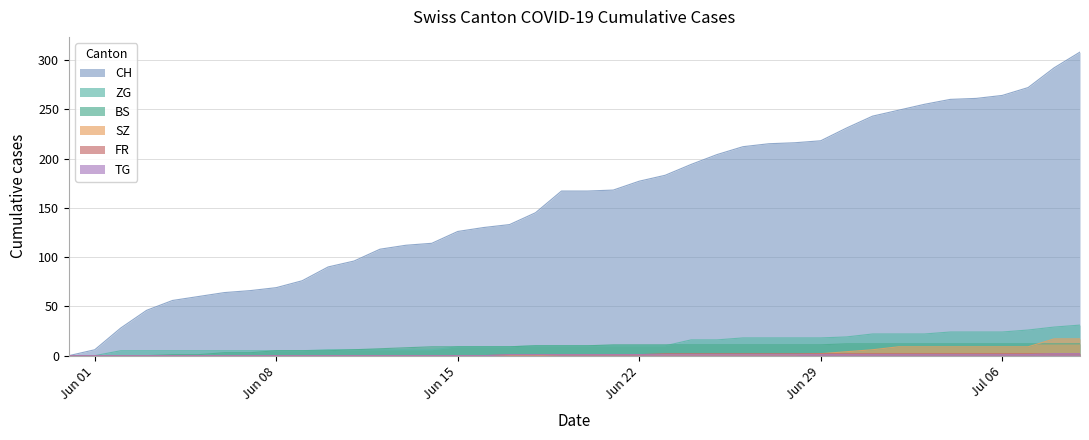

Which series has the largest range (max minus min)?

CH